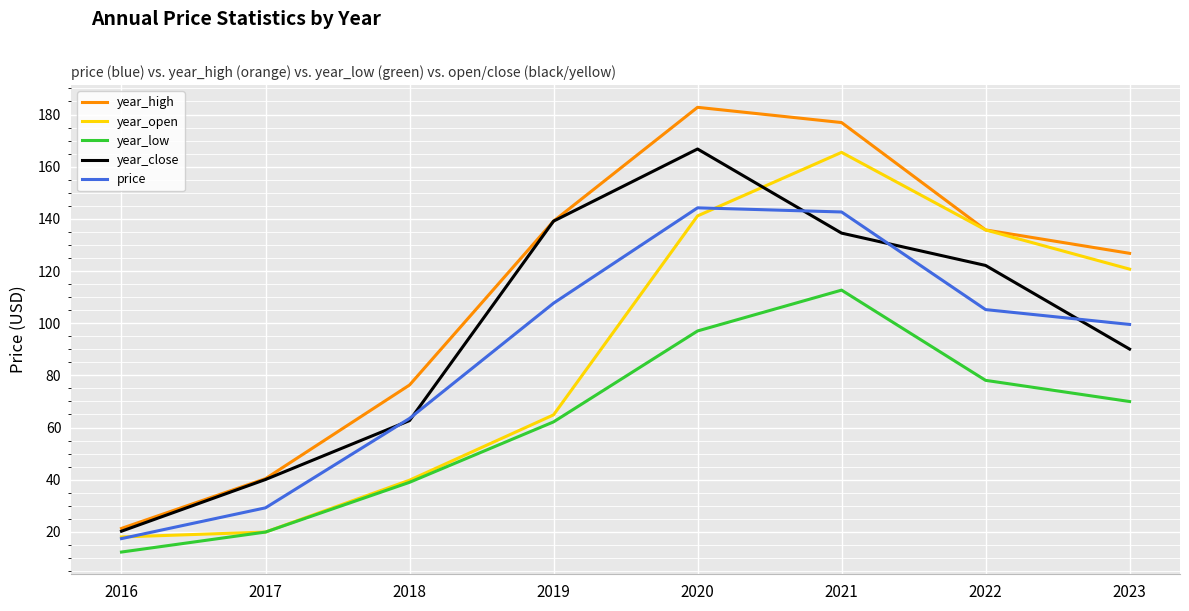

Which series has the largest total across all categories?

year_high